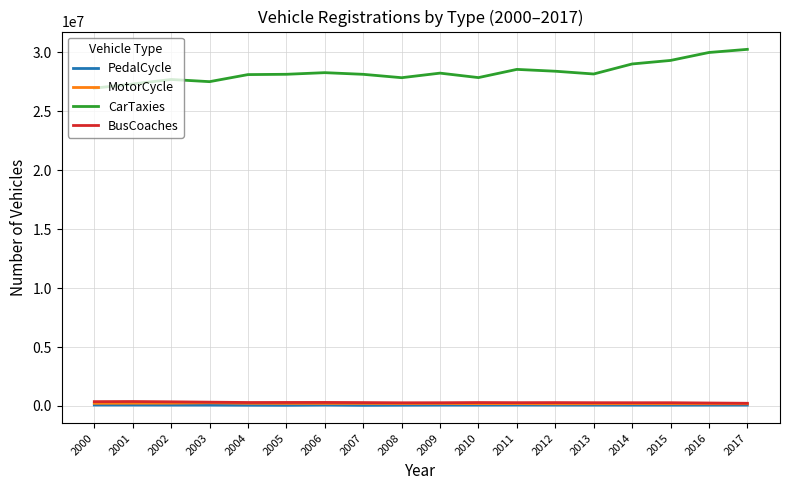

Which series has the widest spread of values?

CarTaxies